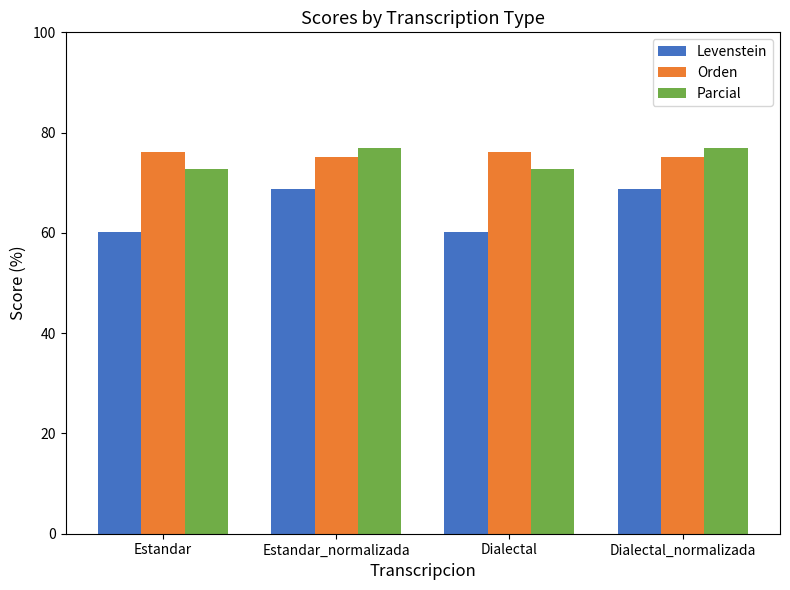

At how many categories does at least one series exceed 71?

4